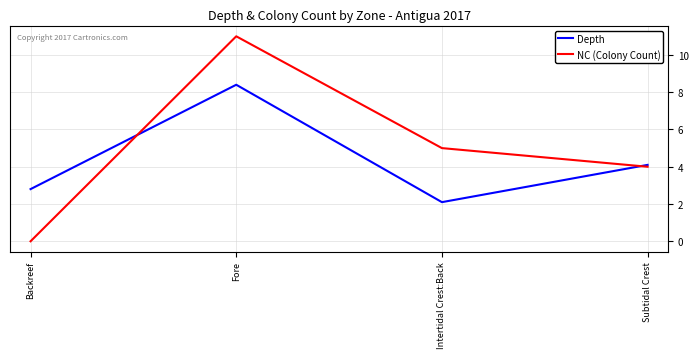

What are all the series names shown in the legend?

Depth, NC (Colony Count)